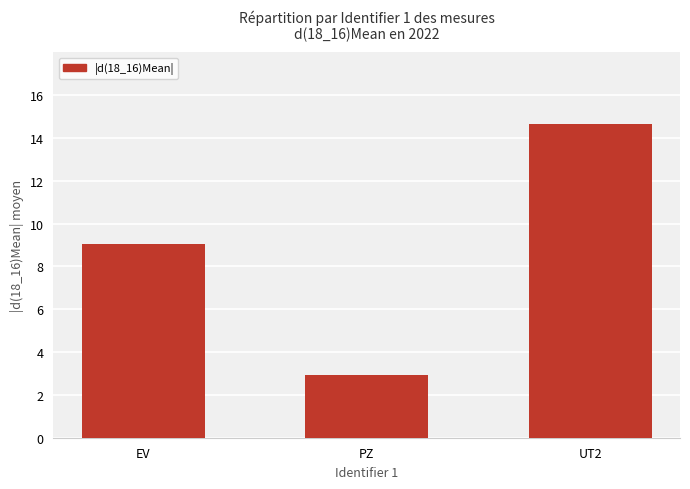

Is it true that the value at UT2 is 14.7?

True